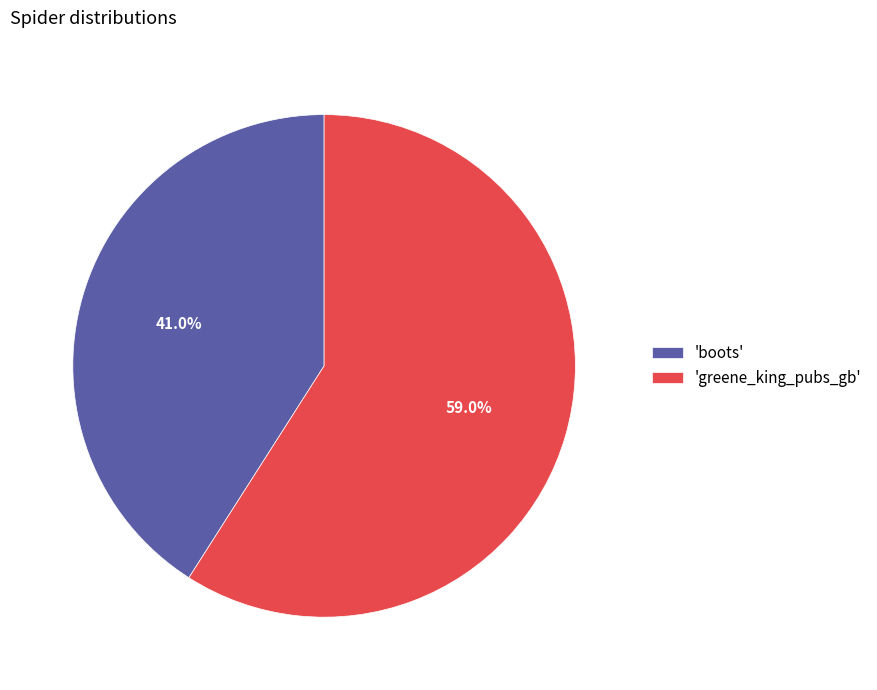

Which has a higher value, 'boots' or 'greene_king_pubs_gb'?

'greene_king_pubs_gb'